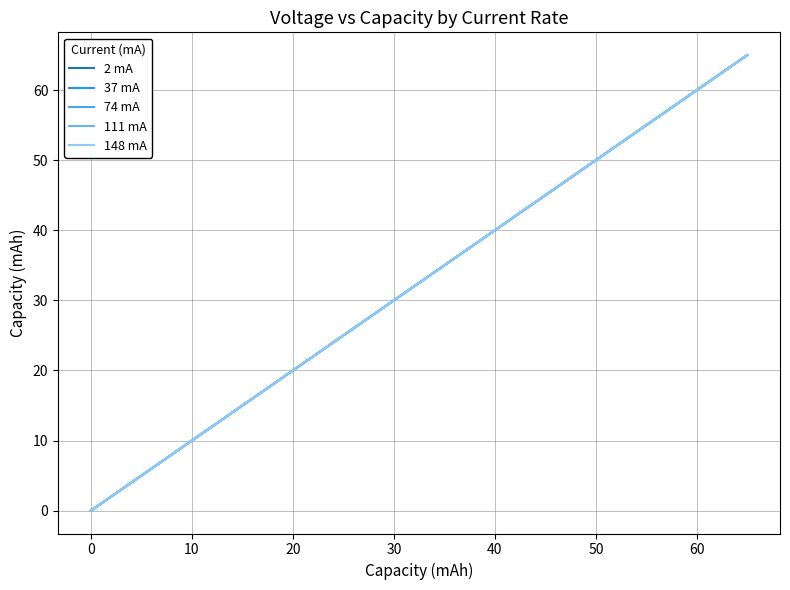

What are all the series names shown in the legend?

2 mA, 37 mA, 74 mA, 111 mA, 148 mA